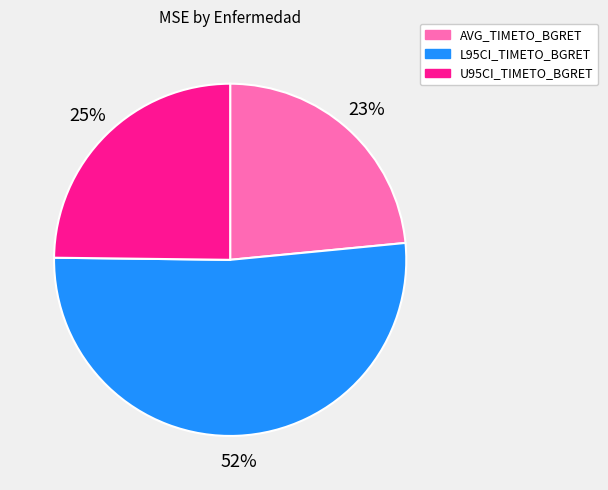

What percentage is the L95CI_TIMETO_BGRET slice, to the nearest percent?

52%